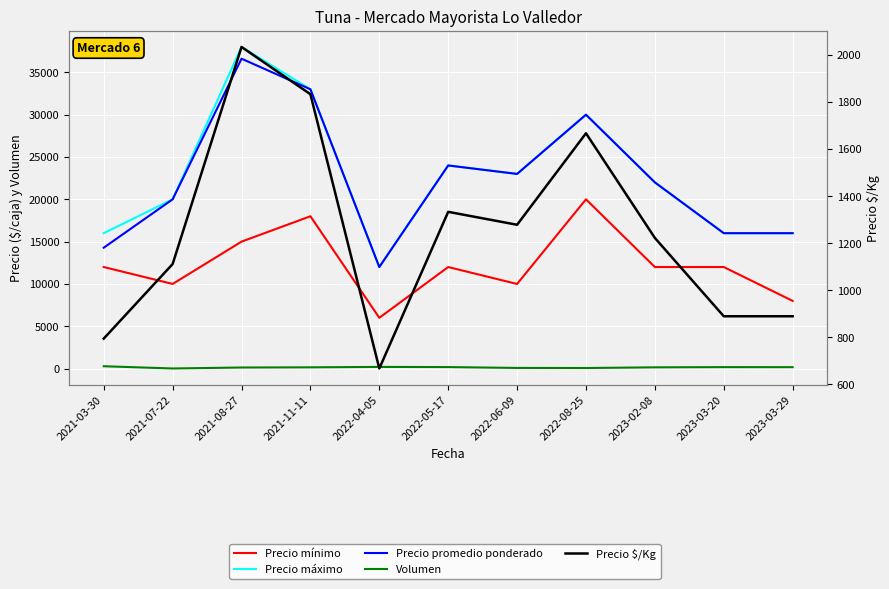

True or false: Volumen has a value of 241 at 2023-02-08.

False